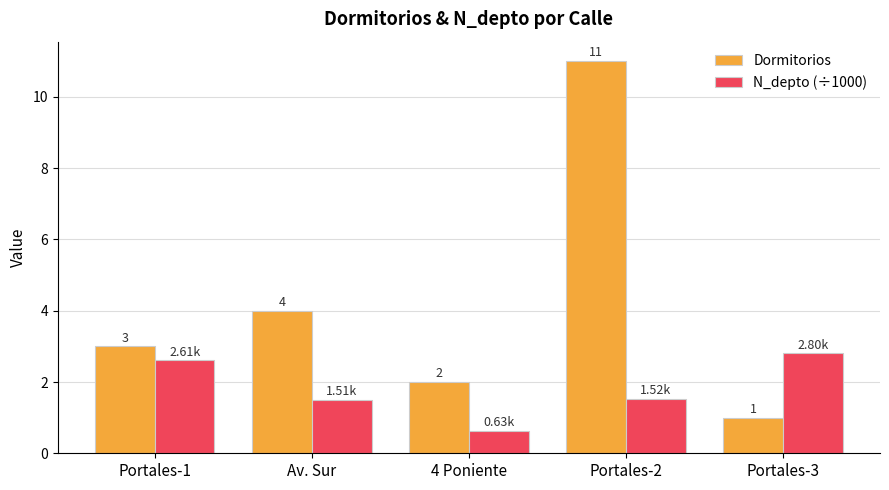

What is the spread (max minus min) of values at Portales-3?

1.8